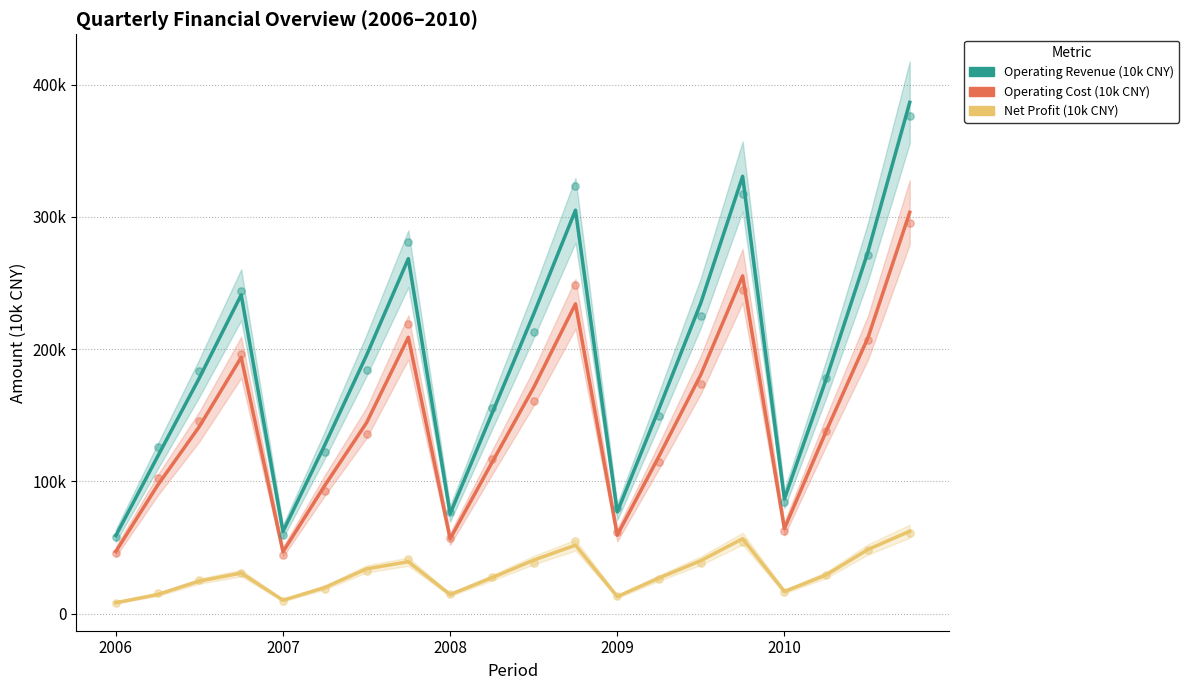

Which series contains the lowest Y value?

Net Profit (10k CNY)